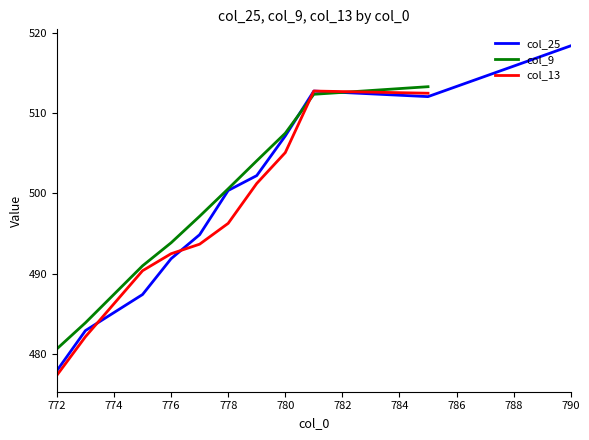

Which category has the highest value in the col_25 series?

790